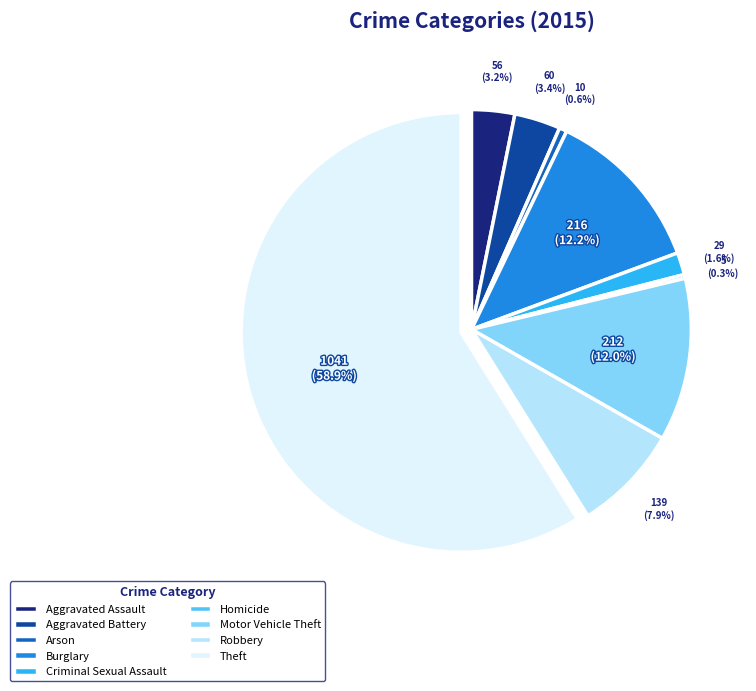

What portion of the pie excludes Motor Vehicle Theft?

88.0%